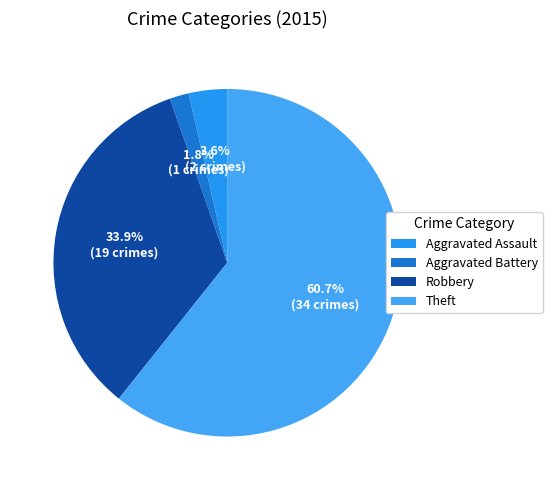

How many segments does this pie chart have?

4